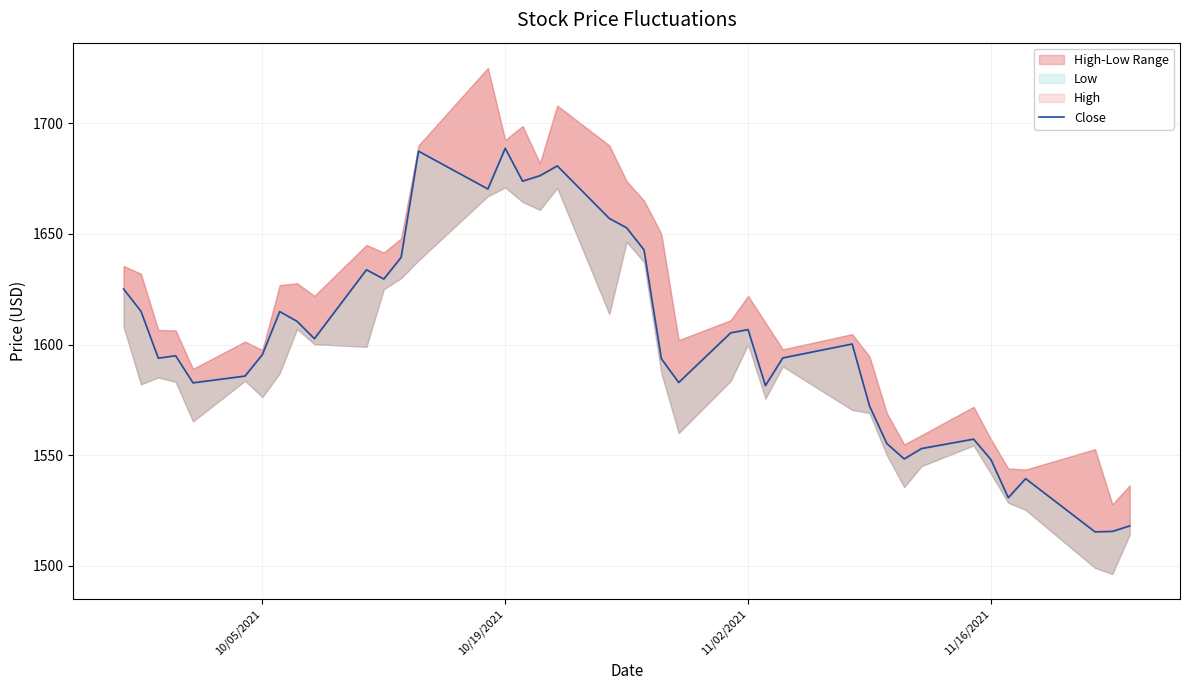

What is the value of the 28th point from the left?

1593.9